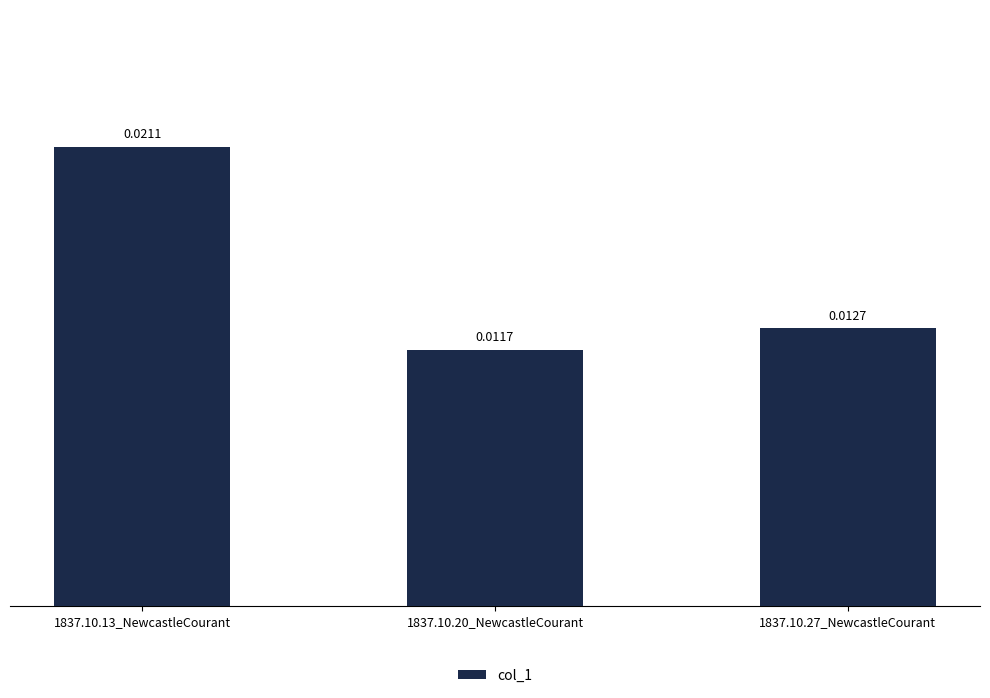

List the labels in order of value, smallest first.

1837.10.20_NewcastleCourant, 1837.10.27_NewcastleCourant, 1837.10.13_NewcastleCourant